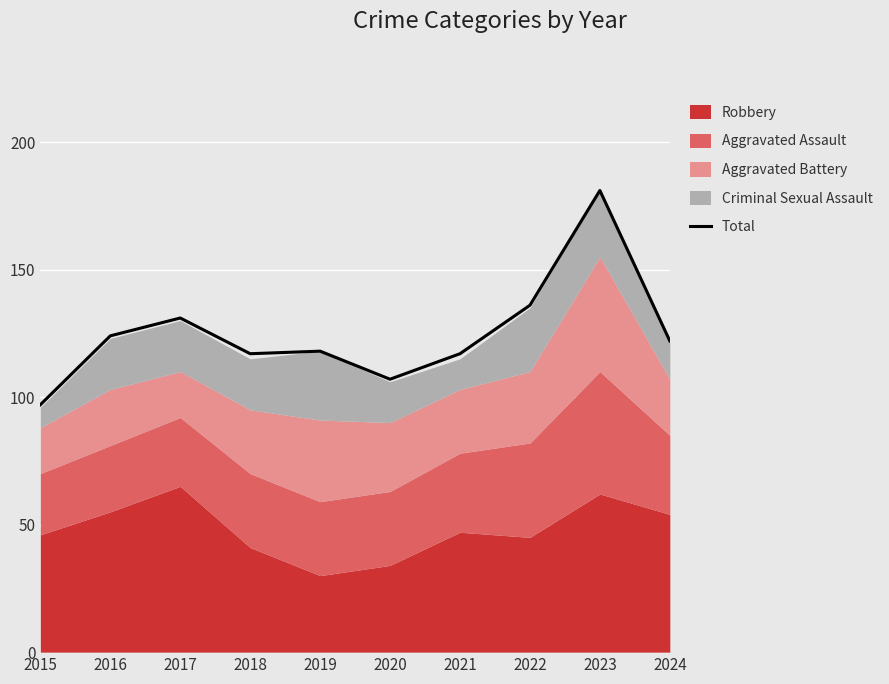

Rank the categories by value from lowest to highest.

2015, 2020, 2018, 2021, 2019, 2024, 2016, 2017, 2022, 2023